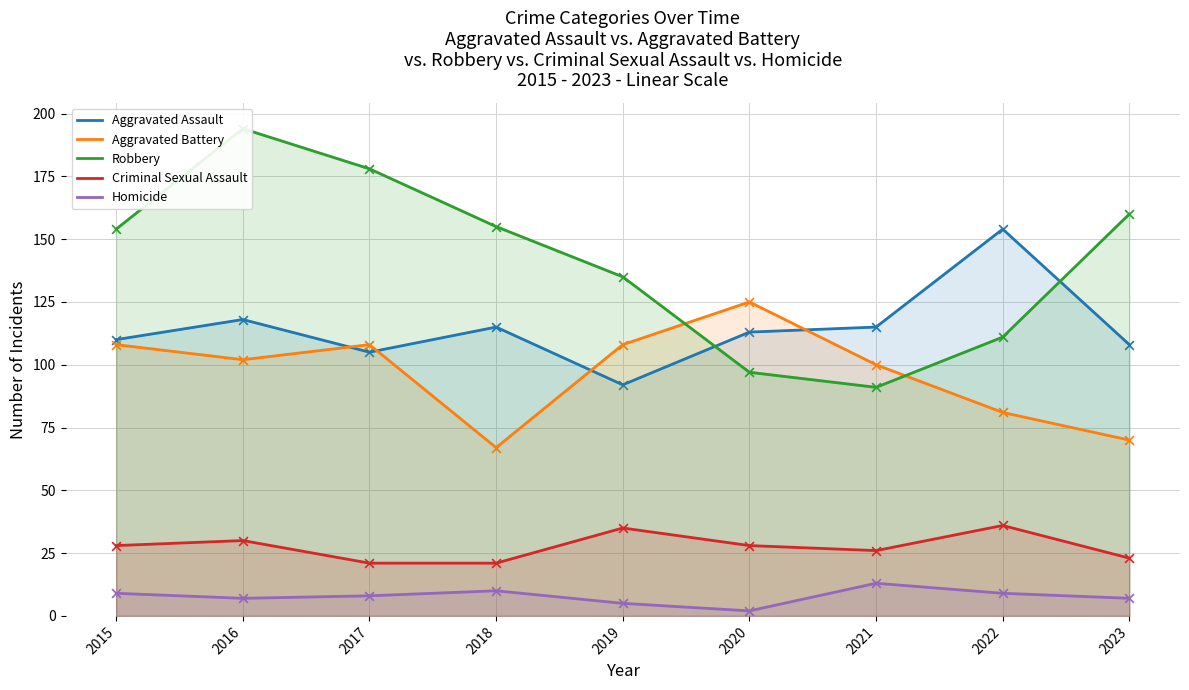

What is the total value across all series at 2016?

451